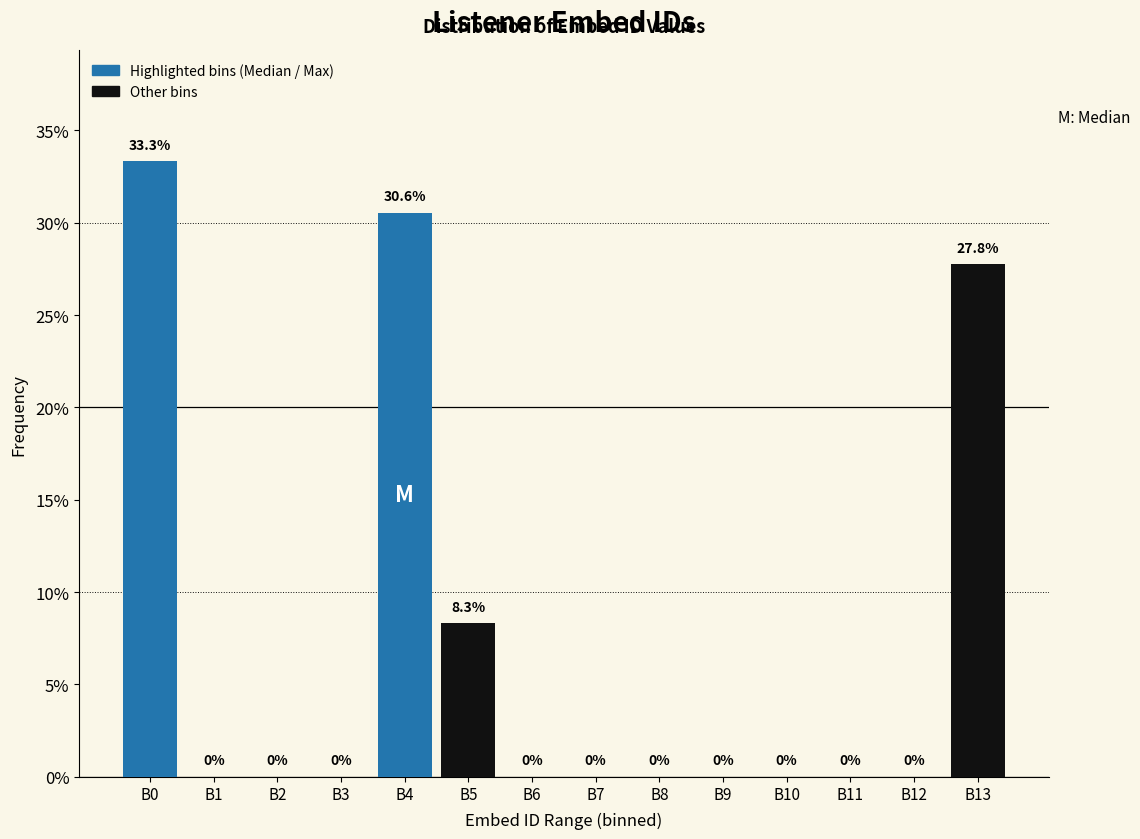

Reading left to right, what are all the values shown in this chart?

B0=33.3	B1=0.0	B2=0.0	B3=0.0	B4=30.6	B5=8.3	B6=0.0	B7=0.0	B8=0.0	B9=0.0	B10=0.0	B11=0.0	B12=0.0	B13=27.8